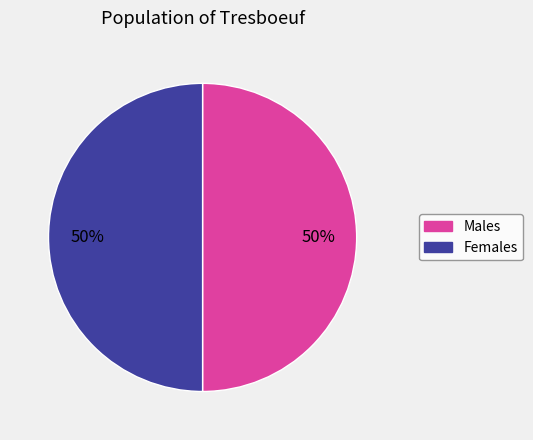

To the nearest percent, what is the average slice percentage?

50%